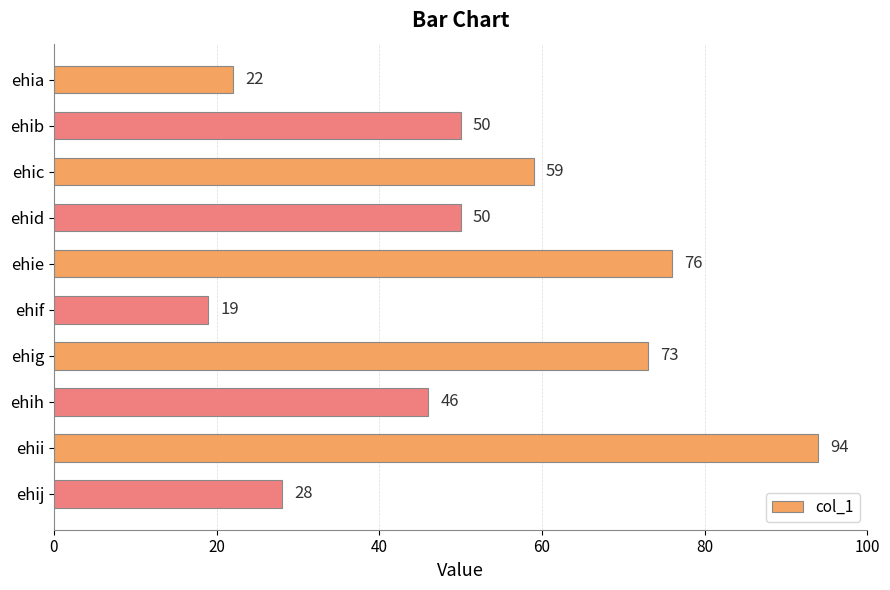

Reading top to bottom, what are all the values shown in this chart?

ehia=22	ehib=50	ehic=59	ehid=50	ehie=76	ehif=19	ehig=73	ehih=46	ehii=94	ehij=28